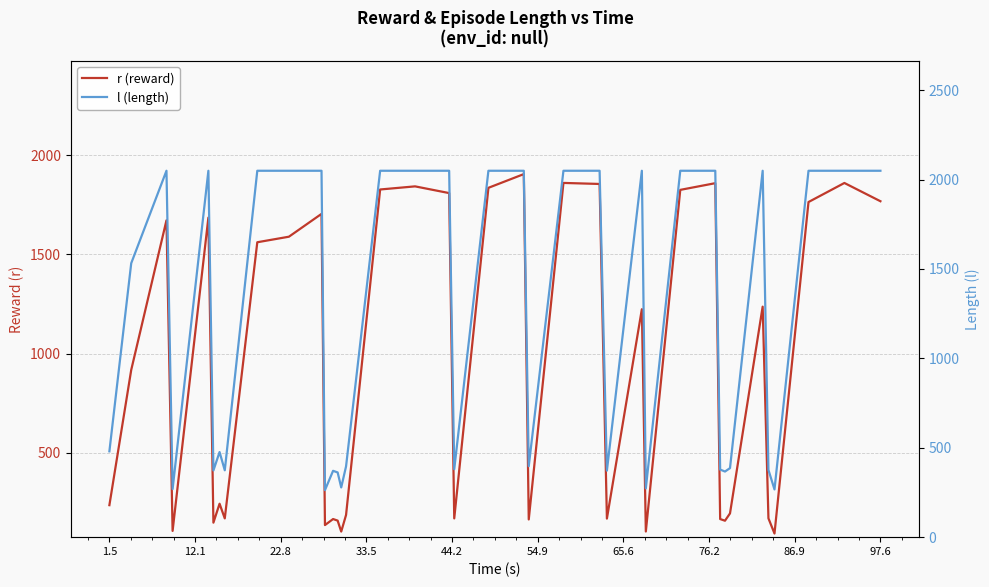

Which series has the largest total across all categories?

l (length)